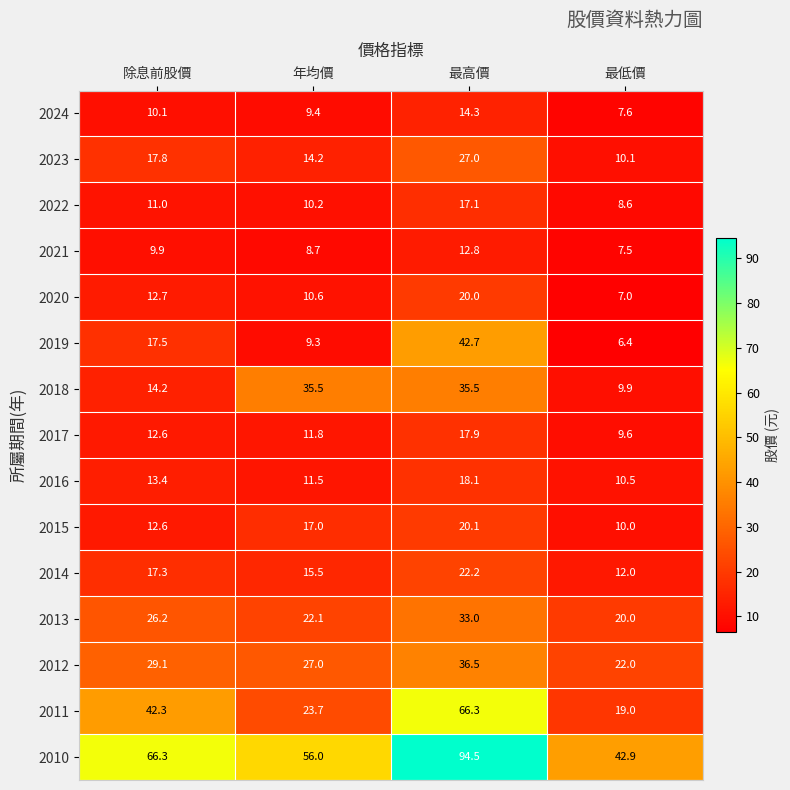

At 年均價, list the series in order from largest to smallest.

2010, 2018, 2012, 2011, 2013, 2015, 2014, 2023, 2017, 2016, 2020, 2022, 2024, 2019, 2021